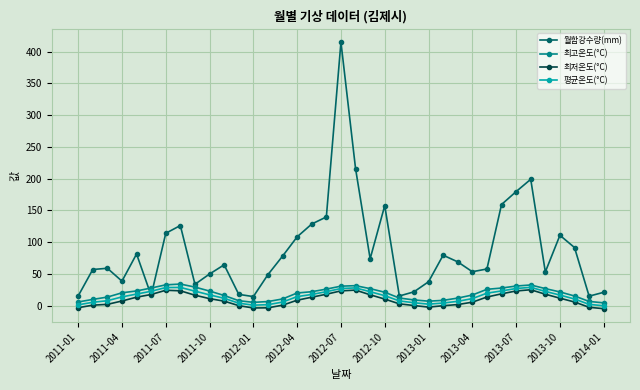

At how many categories does at least one series exceed 96?

12